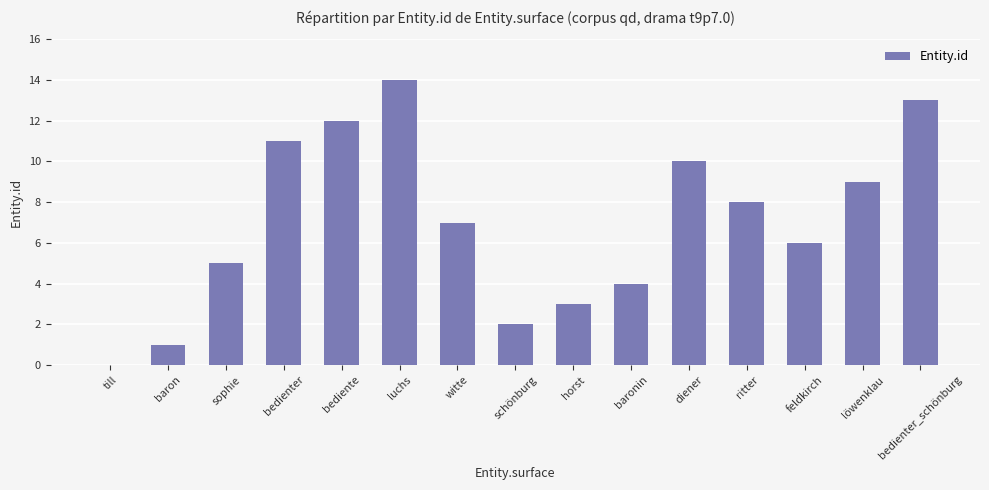

Reading left to right, extract all data points from this chart.

0	1	5	11	12	14	7	2	3	4	10	8	6	9	13